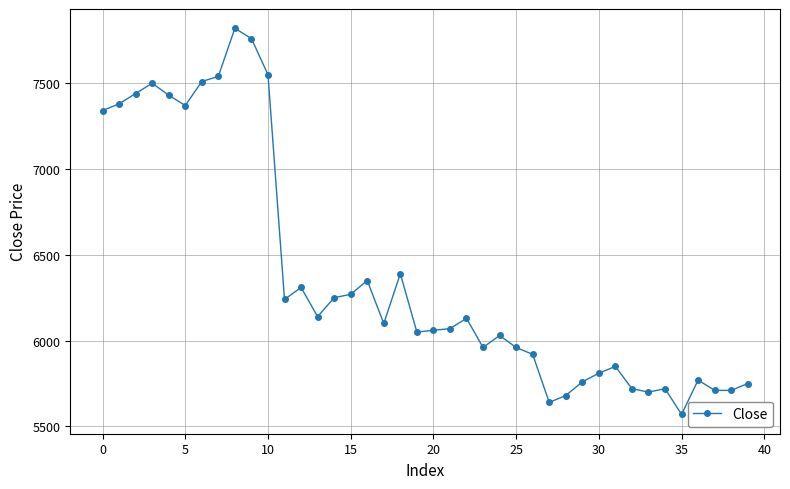

True or false: there are more than 1 points higher than both neighbors.

True